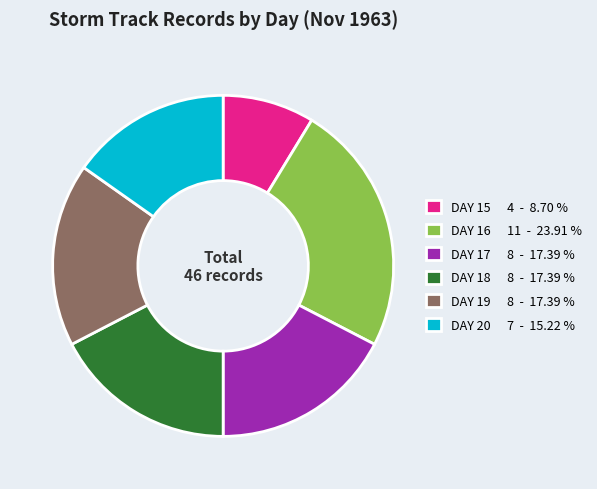

What is the ratio of the value at DAY 16 11 - 23.91 % to the value at DAY 17 8 - 17.39 %?

1.4